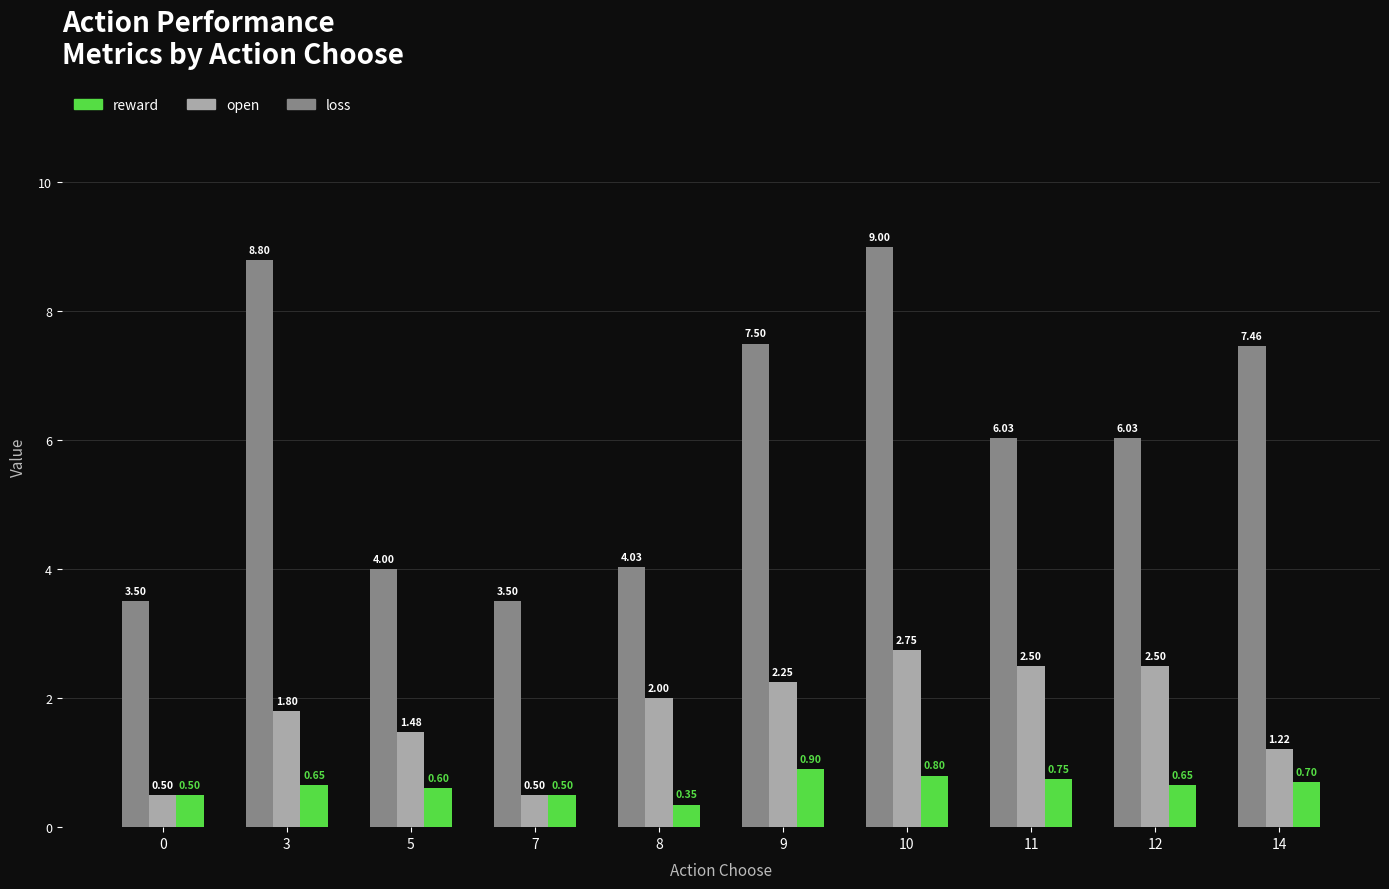

Rank the series by their maximum value, from highest to lowest.

loss, open, reward